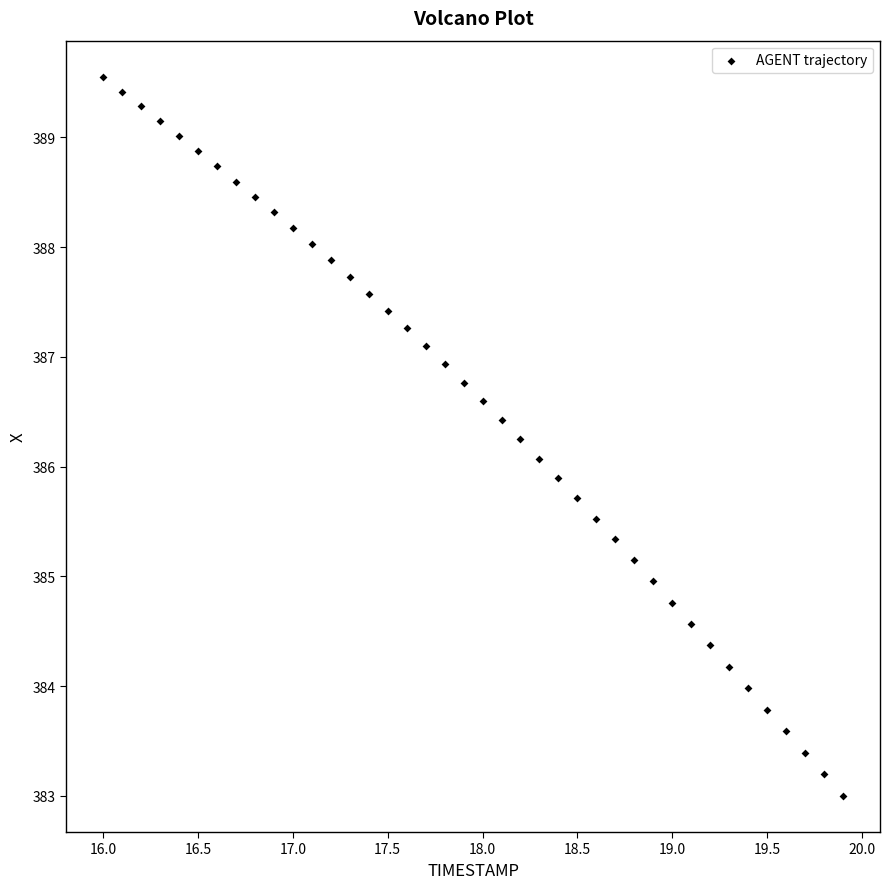

What is the range of Y values (max minus min)?

6.6